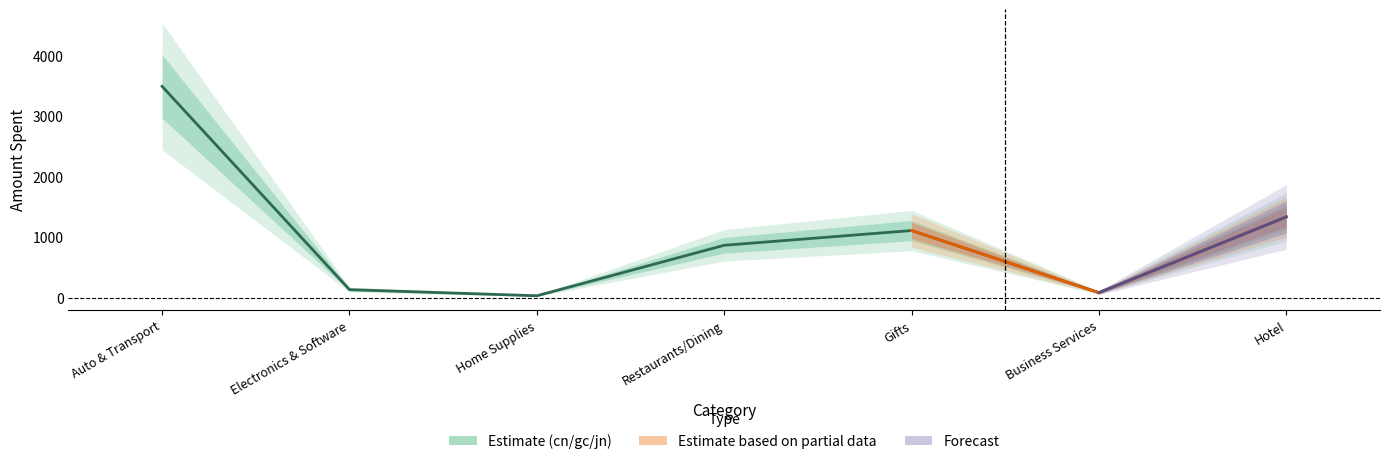

What is the maximum value for gc?

3488.3